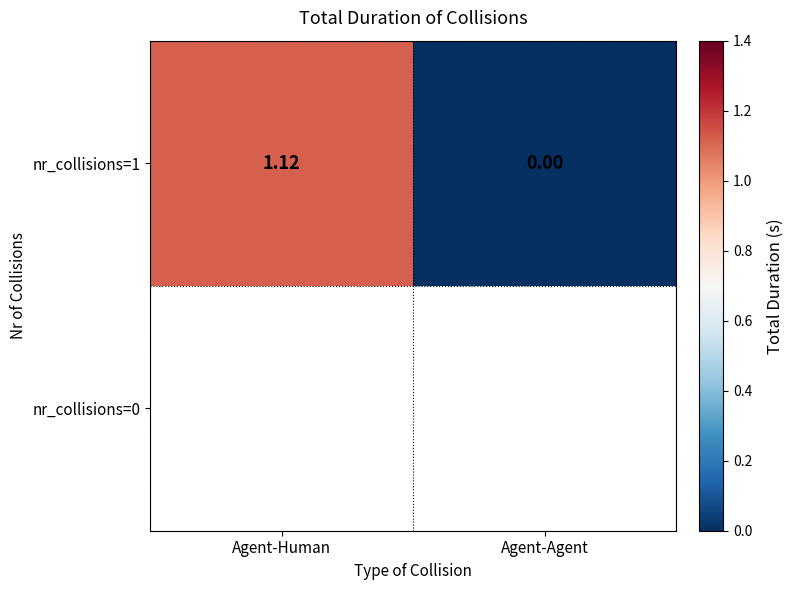

What is the change in value from Agent-Human to Agent-Agent?

-1.1